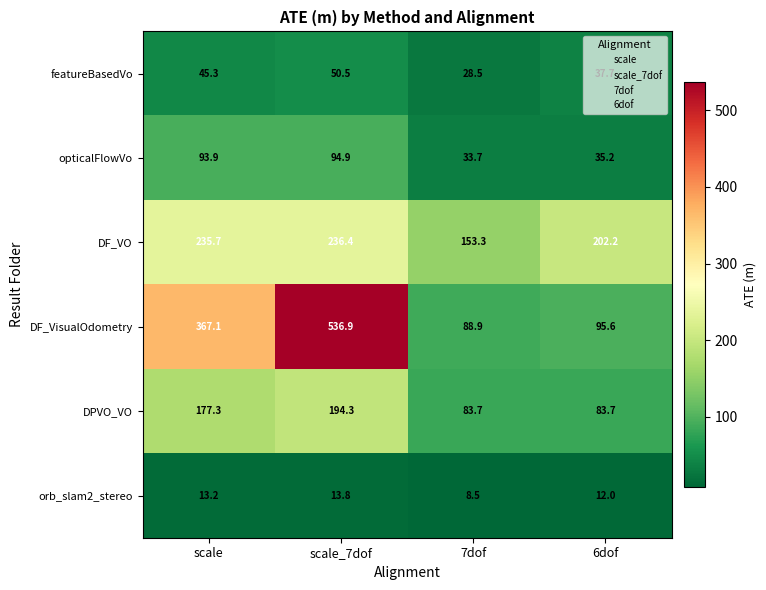

What is the average value of the DF_VisualOdometry series?

272.1